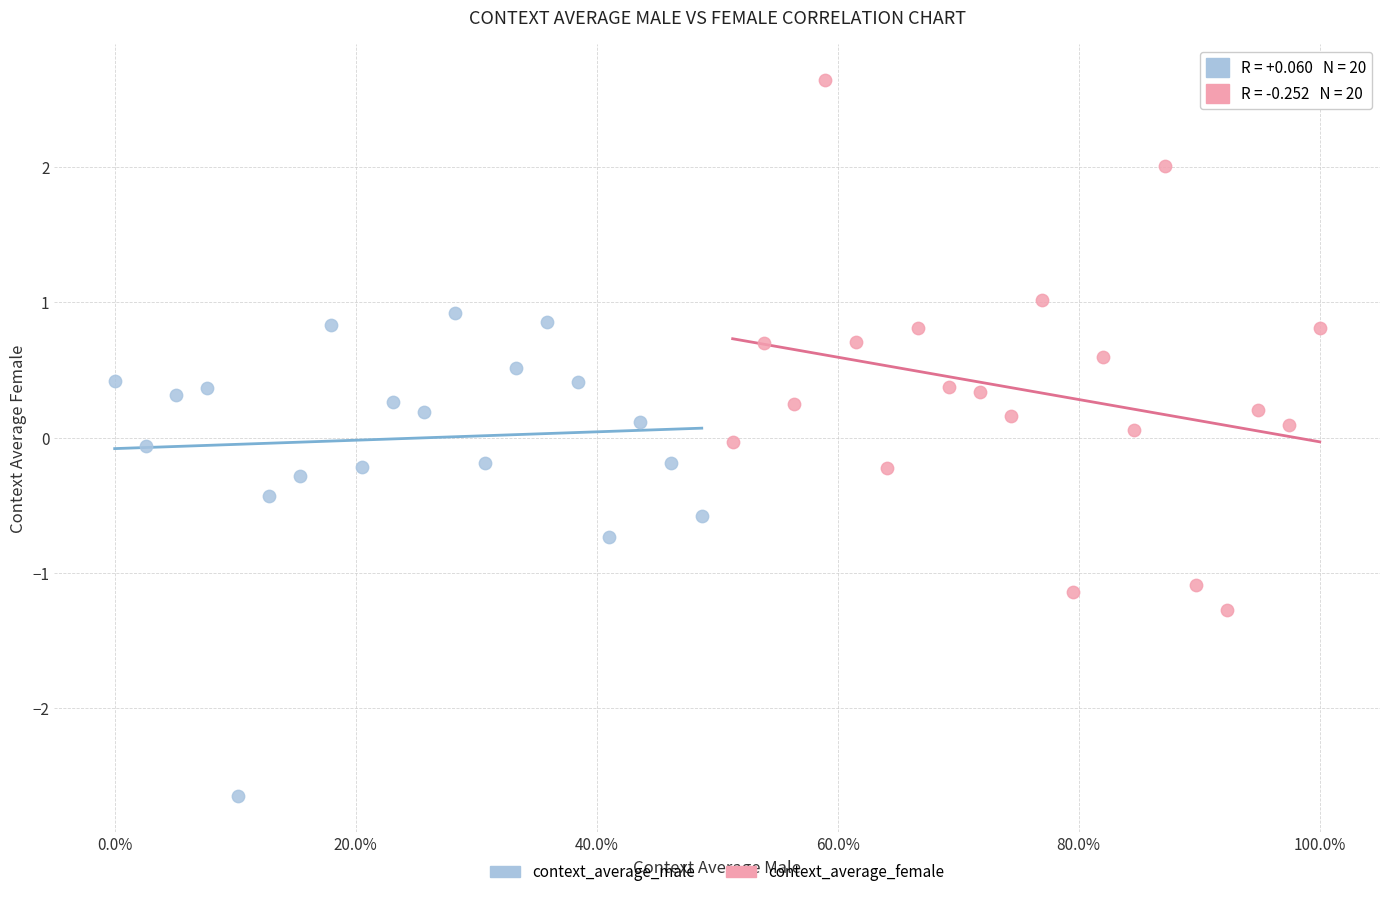

Which series reaches the minimum Y coordinate?

context_average_male